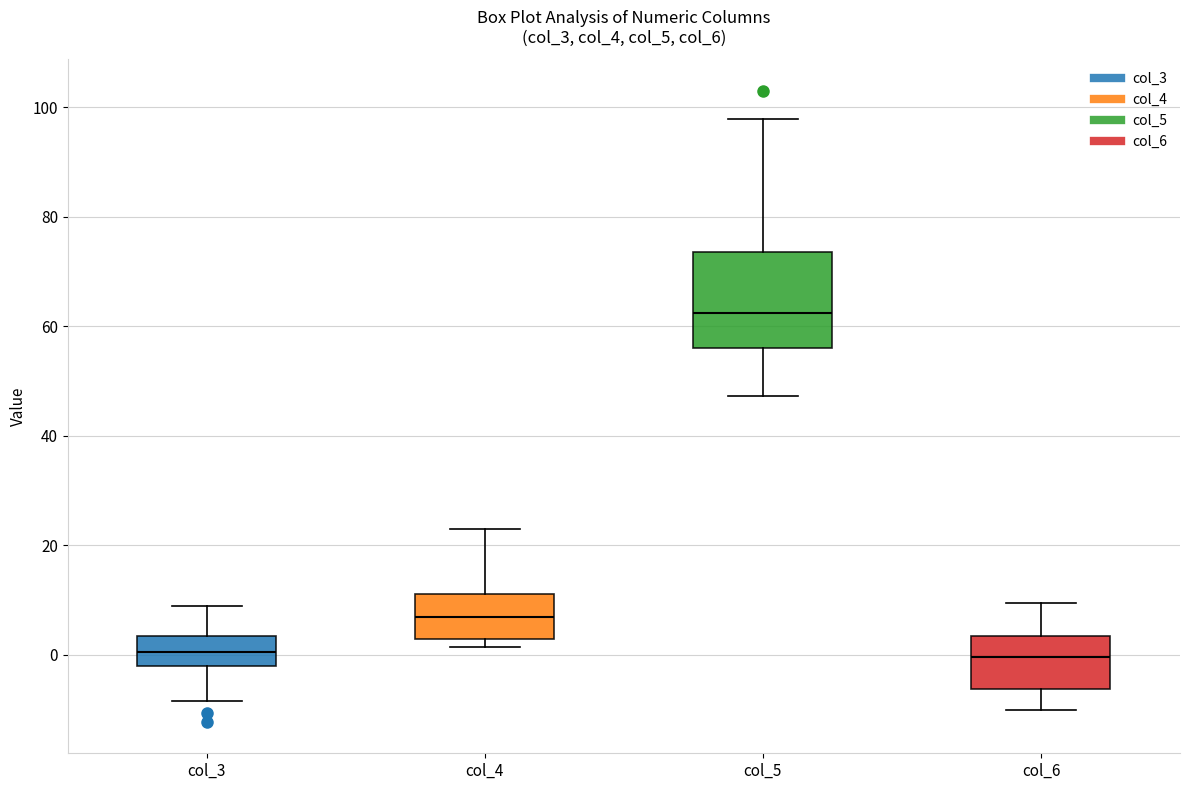

Comparing the boxes themselves (not the whiskers), which one is the tallest?

col_5